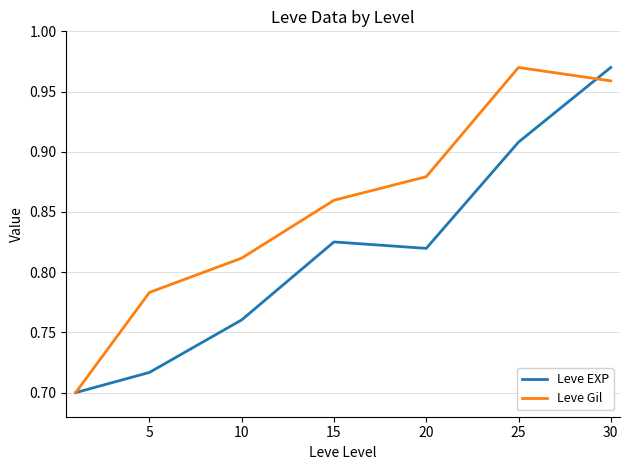

List the series in order of their overall mean, lowest first.

Leve EXP, Leve Gil